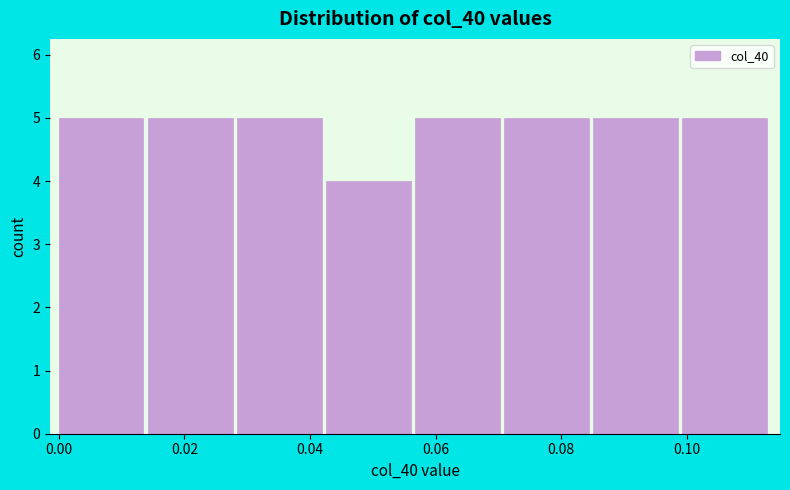

Reading left to right, list every bar in this chart as the range it spans on the x-axis followed by its height. Neither the bar edges nor the heights are printed on the chart, so give them approximately, as read against the axes.

0.000 to 0.014: 5
0.014 to 0.028: 5
0.028 to 0.042: 5
0.042 to 0.056: 4
0.056 to 0.070: 5
0.070 to 0.086: 5
0.086 to 0.100: 5
0.100 to 0.114: 5